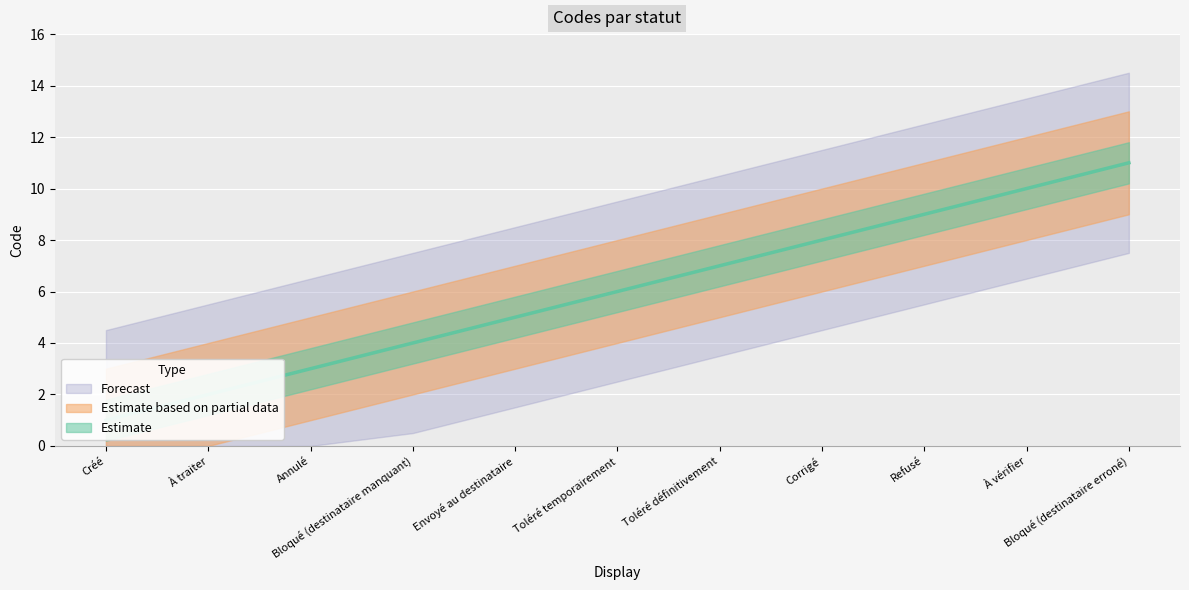

Rank the categories by value from lowest to highest.

Créé, À traiter, Annulé, Bloqué (destinataire manquant), Envoyé au destinataire, Toléré temporairement, Toléré définitivement, Corrigé, Refusé, À vérifier, Bloqué (destinataire erroné)